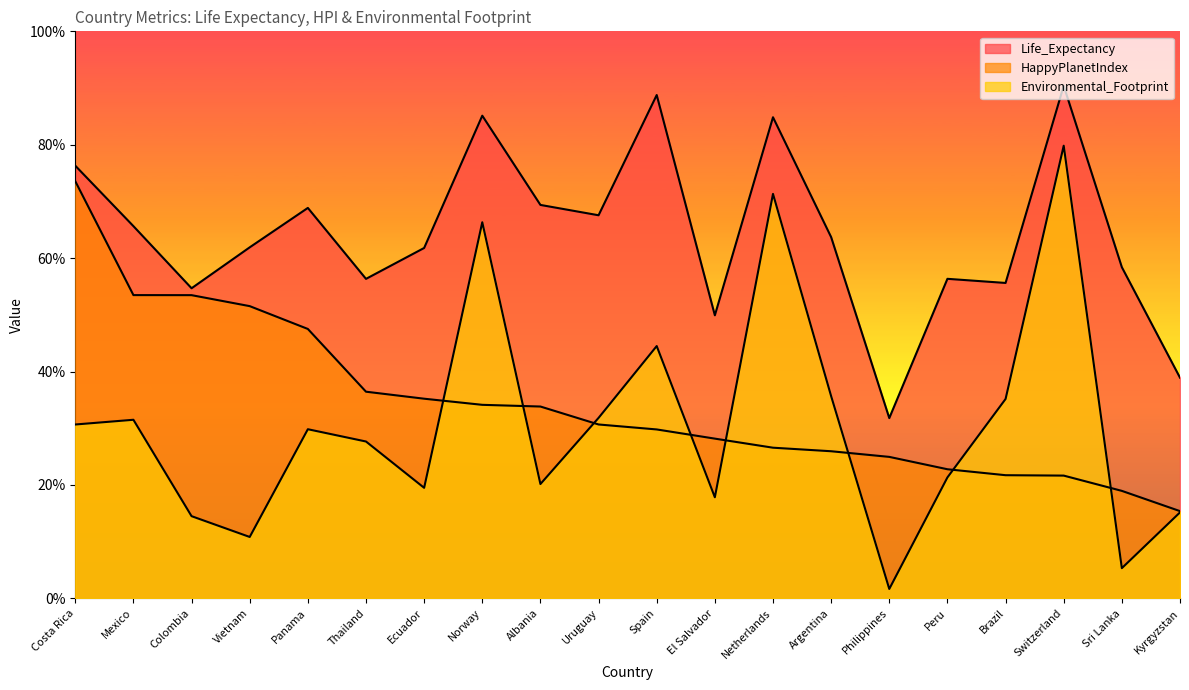

In Life_Expectancy, how many points are higher than both neighbors (excluding endpoints)?

6